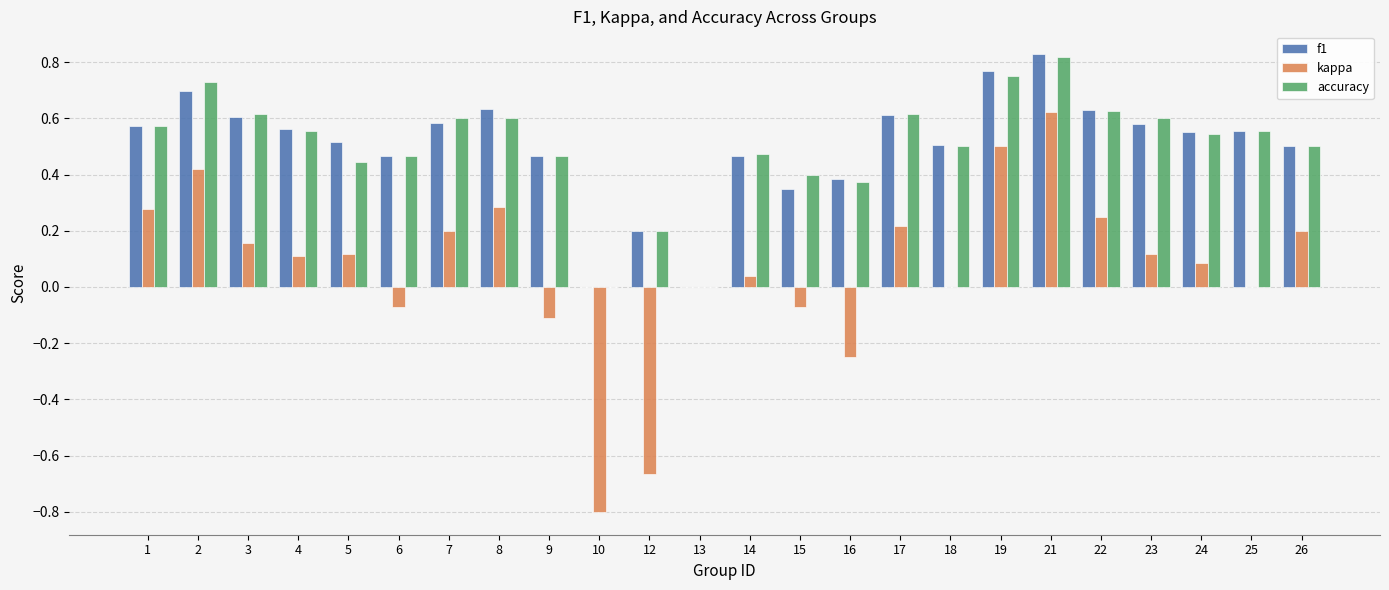

What is the total value across all series at 14?

1.0